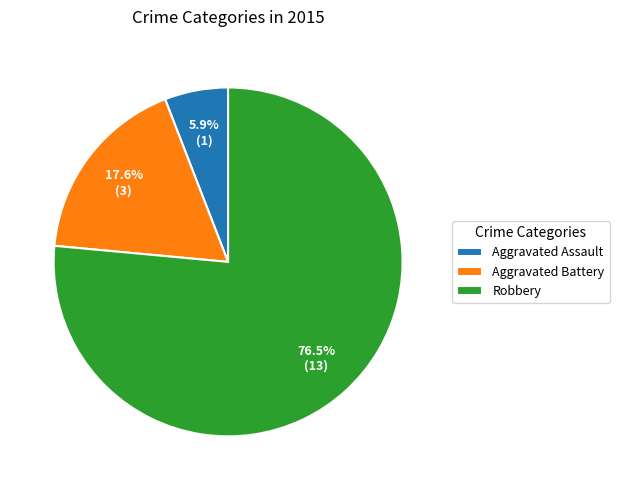

What is the ratio of the value at Aggravated Battery to the value at Robbery?

0.2